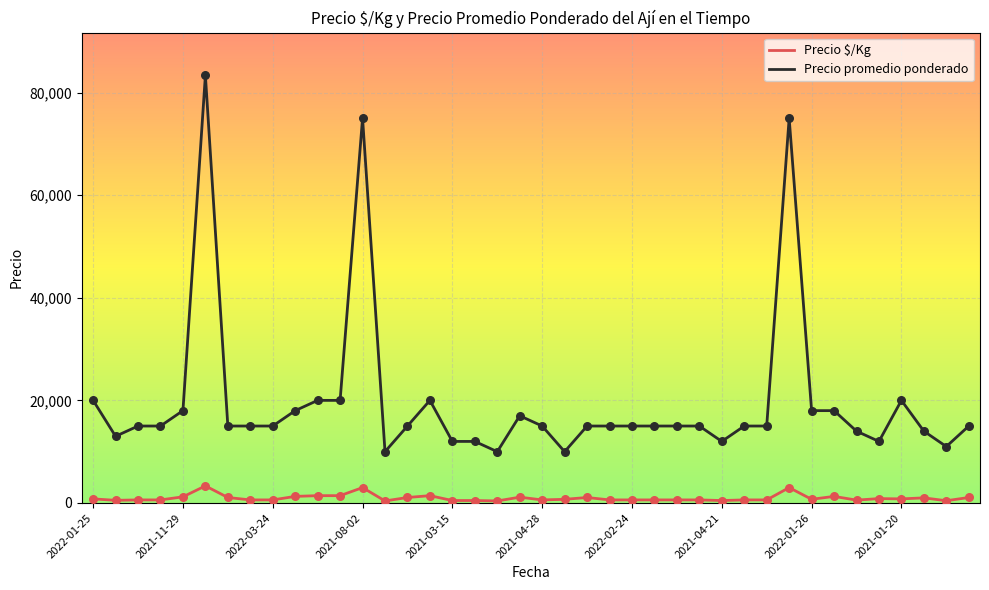

At how many categories does at least one series exceed 21689?

3